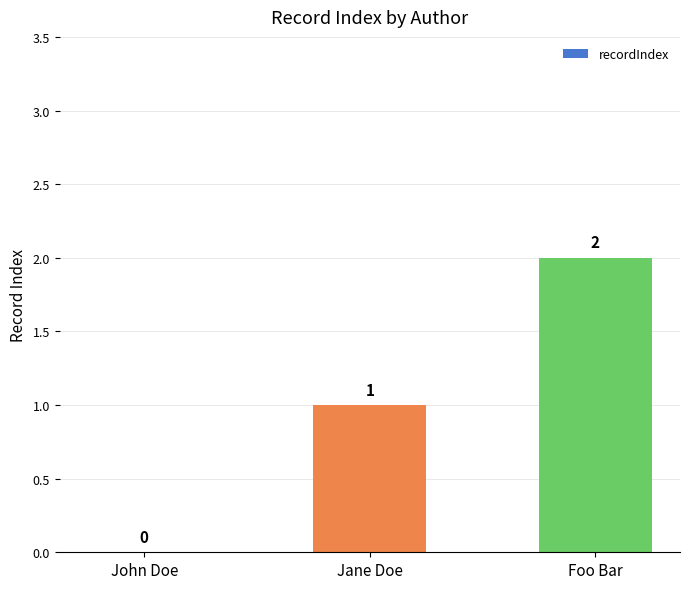

Read the value at Foo Bar.

2